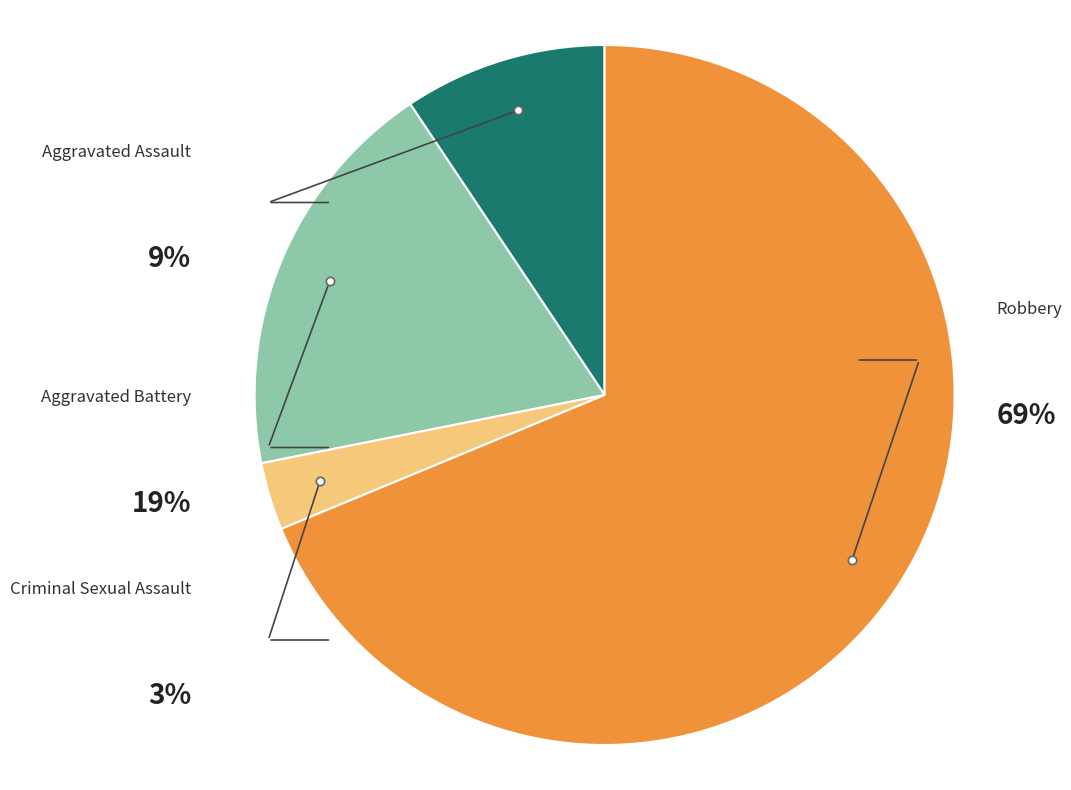

To the nearest percent, what percentage of the pie is Robbery?

69%